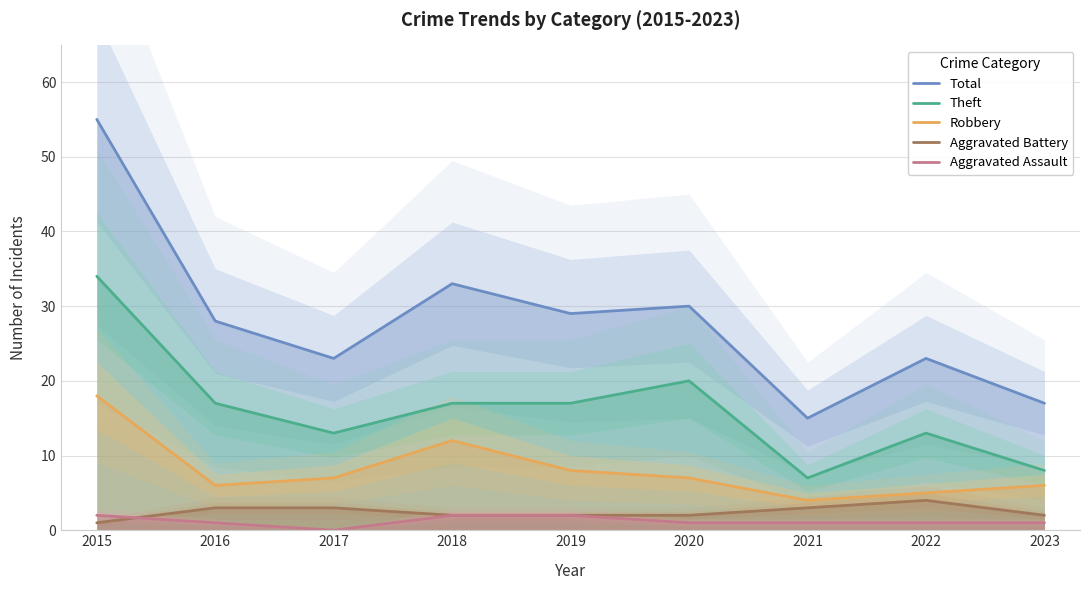

At which category is the sum across all series the highest?

2015